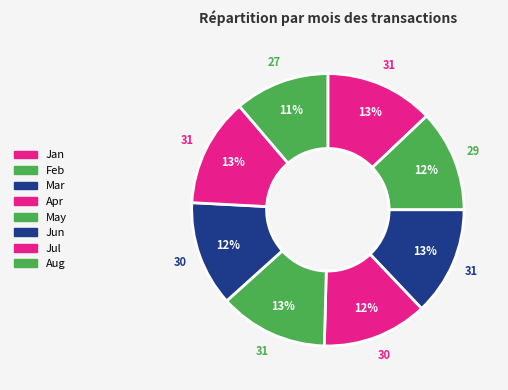

How much of the chart is everything except Aug?

88.8%